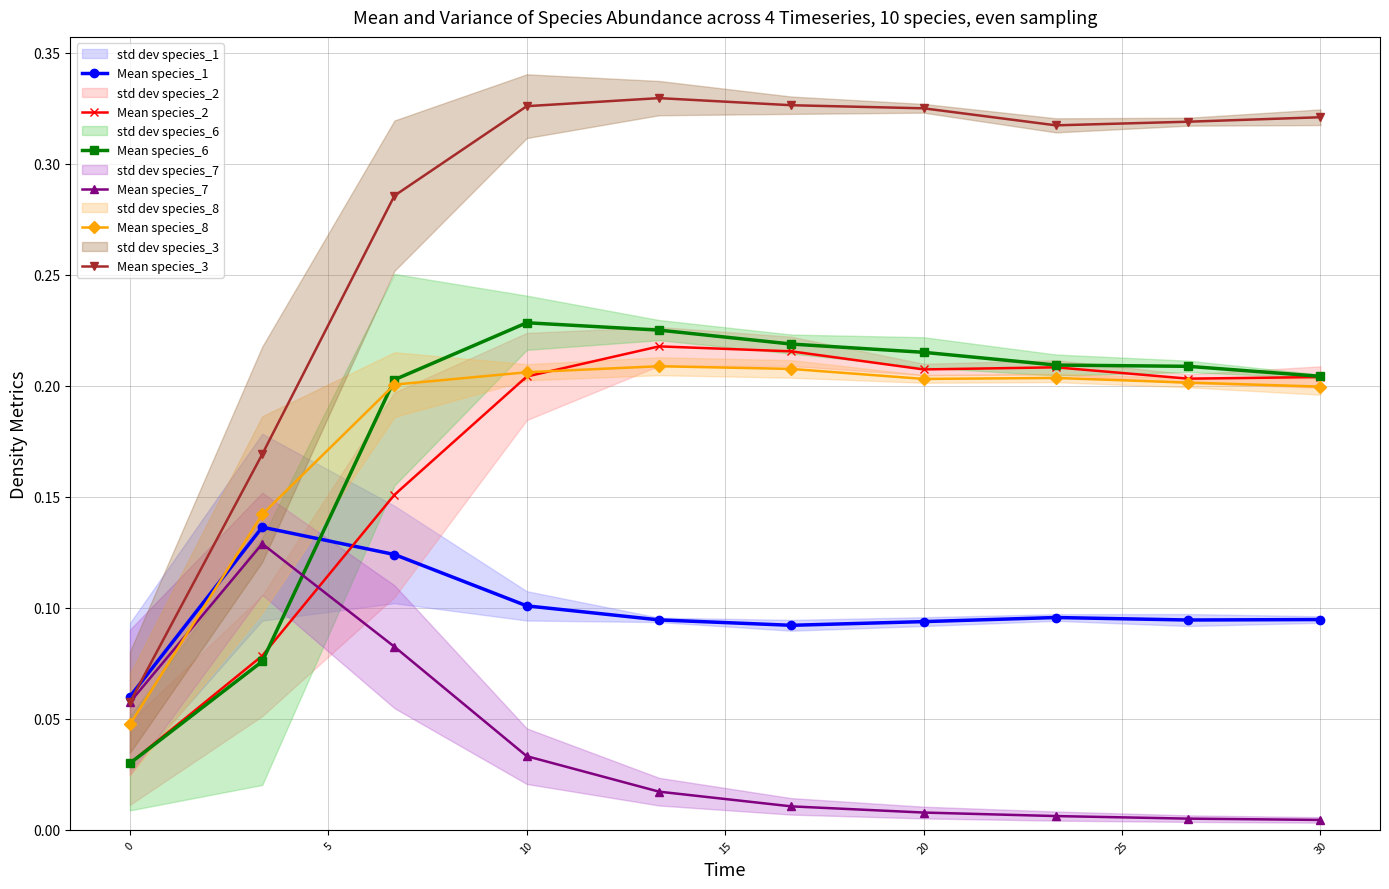

Is the value of Mean species_7 at 10 greater than the value of Mean species_6 at 20?

No